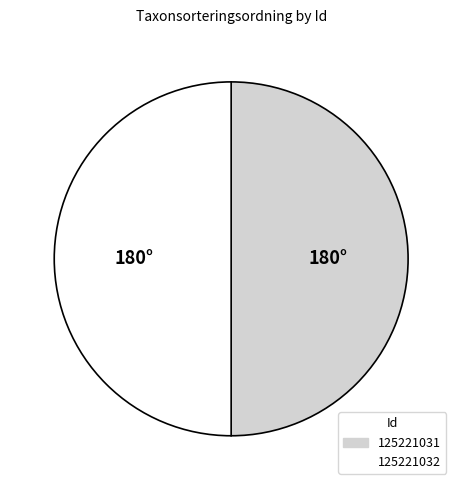

The 125221032 slice represents 58% of the pie. True or false?

False